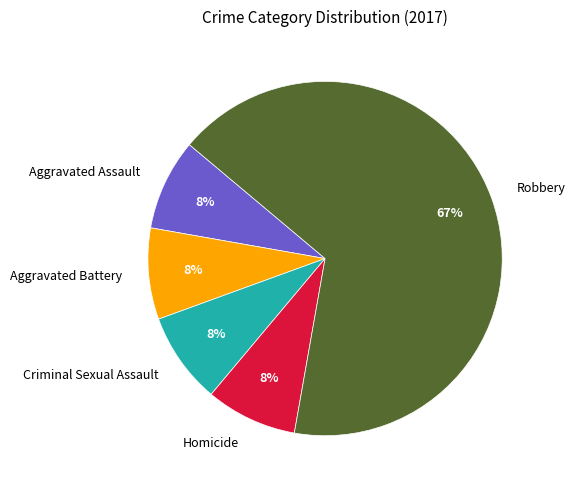

Which slice represents more than half of the pie?

Robbery